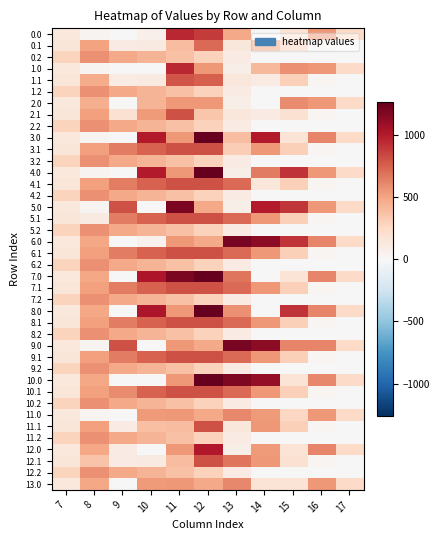

Reading right to left, transcribe all the data shown in this chart.

0.0: 17=243.5	16=545.4	15=172.8	14=0.3	13=477.2	12=884.2	11=951.3	10=68.4	9=0.0	8=35.0	7=134.3
0.1: 17=0.0	16=26.8	15=301.4	14=512.5	13=141.2	12=715.1	11=384.7	10=114.0	9=104.8	8=509.3	7=153.2
0.2: 17=0.0	16=0.0	15=0.0	14=0.0	13=107.8	12=289.5	11=374.4	10=430.5	9=480.7	8=576.5	7=276.9
1.0: 17=243.5	16=545.4	15=579.8	14=407.3	13=70.2	12=545.6	11=951.3	10=0.0	9=0.0	8=35.0	7=134.3
1.1: 17=0.0	16=26.8	15=301.4	14=105.5	13=141.2	12=757.8	11=791.7	10=114.0	9=104.8	8=466.6	7=153.2
1.2: 17=0.0	16=0.0	15=0.0	14=0.0	13=107.8	12=289.5	11=374.4	10=430.5	9=480.7	8=576.5	7=276.9
2.0: 17=243.5	16=545.4	15=596.8	14=0.3	13=70.2	12=548.5	11=544.3	10=424.0	9=0.0	8=459.0	7=134.3
2.1: 17=0.0	16=26.8	15=190.4	14=105.5	13=141.2	12=350.8	11=800.2	10=538.0	9=196.0	8=514.8	7=153.2
2.2: 17=0.0	16=0.0	15=0.0	14=0.0	13=107.8	12=289.5	11=374.4	10=430.5	9=480.7	8=576.6	7=276.9
3.0: 17=243.5	16=613.0	15=172.8	14=1003.3	13=389.7	12=1261.6	11=544.3	10=1003.0	9=0.0	8=35.0	7=134.3
3.1: 17=0.0	16=26.8	15=301.4	14=544.1	13=314.8	12=806.9	11=800.2	10=742.1	9=646.9	8=514.8	7=153.2
3.2: 17=0.0	16=0.0	15=0.0	14=0.0	13=107.8	12=289.5	11=374.4	10=430.5	9=480.7	8=576.6	7=276.9
4.0: 17=243.5	16=545.4	15=911.8	14=651.4	13=70.2	12=1261.6	11=544.3	10=1003.0	9=0.0	8=35.0	7=134.3
4.1: 17=0.0	16=26.8	15=301.4	14=143.6	13=715.3	12=806.9	11=800.2	10=742.1	9=646.9	8=514.8	7=153.2
4.2: 17=0.0	16=0.0	15=0.0	14=0.0	13=107.8	12=289.5	11=374.4	10=430.5	9=480.7	8=576.6	7=276.9
5.0: 17=243.5	16=545.4	15=902.4	14=1003.3	13=70.2	12=477.2	11=1185.2	10=0.0	9=804.0	8=35.0	7=134.3
5.1: 17=0.0	16=26.8	15=301.4	14=544.1	13=715.3	12=806.9	11=800.2	10=742.1	9=646.9	8=114.3	7=153.2
5.2: 17=0.0	16=0.0	15=0.0	14=0.0	13=107.8	12=289.5	11=374.4	10=430.5	9=480.7	8=576.6	7=276.9
6.0: 17=243.5	16=613.0	15=911.8	14=1128.6	13=1199.2	12=477.2	11=544.3	10=58.5	9=0.0	8=489.3	7=134.3
6.1: 17=0.0	16=26.8	15=301.4	14=544.1	13=715.3	12=806.9	11=800.2	10=742.1	9=646.9	8=513.5	7=153.2
6.2: 17=0.0	16=0.0	15=0.0	14=0.0	13=107.8	12=289.5	11=374.4	10=430.5	9=480.7	8=576.6	7=276.9
7.0: 17=243.5	16=613.0	15=172.8	14=0.3	13=676.6	12=1261.6	11=1185.2	10=1023.2	9=0.0	8=489.3	7=134.3
7.1: 17=0.0	16=26.8	15=301.4	14=544.1	13=715.3	12=806.9	11=800.2	10=742.1	9=646.9	8=513.5	7=153.2
7.2: 17=0.0	16=0.0	15=0.0	14=0.0	13=107.8	12=289.5	11=374.4	10=430.5	9=480.7	8=576.6	7=276.9
8.0: 17=243.5	16=613.0	15=911.8	14=0.3	13=578.5	12=1261.6	11=544.3	10=1023.2	9=0.0	8=489.3	7=134.3
8.1: 17=0.0	16=26.8	15=301.4	14=544.1	13=715.3	12=806.9	11=800.2	10=742.1	9=646.9	8=513.5	7=153.2
8.2: 17=0.0	16=0.0	15=0.0	14=0.0	13=107.8	12=289.5	11=374.4	10=430.5	9=480.7	8=576.6	7=276.9
9.0: 17=243.5	16=613.0	15=620.5	14=1128.6	13=1199.2	12=477.2	11=544.3	10=0.0	9=804.0	8=35.0	7=134.3
9.1: 17=0.0	16=26.8	15=301.4	14=544.1	13=715.3	12=805.5	11=800.2	10=742.1	9=646.9	8=514.8	7=153.2
9.2: 17=0.0	16=0.0	15=0.0	14=0.0	13=107.8	12=289.5	11=374.4	10=430.5	9=480.7	8=576.6	7=276.9
10.0: 17=243.5	16=605.6	15=172.8	14=1112.3	13=1182.2	12=1261.6	11=544.3	10=0.0	9=0.0	8=489.3	7=134.3
10.1: 17=0.0	16=26.8	15=301.4	14=544.1	13=715.3	12=806.9	11=800.2	10=742.1	9=591.7	8=514.8	7=153.2
10.2: 17=0.0	16=0.0	15=0.0	14=0.0	13=107.8	12=289.5	11=374.4	10=430.5	9=480.7	8=576.6	7=276.9
11.0: 17=243.5	16=545.4	15=262.4	14=533.3	13=603.2	12=477.2	11=544.3	10=533.0	9=0.0	8=35.0	7=134.3
11.1: 17=0.0	16=26.8	15=301.4	14=544.1	13=141.2	12=806.9	11=384.7	10=384.2	9=104.8	8=514.8	7=153.2
11.2: 17=0.0	16=0.0	15=0.0	14=0.0	13=107.8	12=289.5	11=374.4	10=430.5	9=480.7	8=576.6	7=276.9
12.0: 17=243.5	16=613.0	15=172.8	14=533.3	13=70.2	12=1010.2	11=544.3	10=0.0	9=100.7	8=489.3	7=134.3
12.1: 17=0.0	16=26.8	15=190.4	14=544.1	13=674.2	12=806.9	11=384.7	10=114.0	9=104.8	8=363.1	7=153.2
12.2: 17=0.0	16=0.0	15=0.0	14=0.0	13=107.8	12=289.5	11=374.4	10=430.5	9=480.7	8=576.6	7=276.9
13.0: 17=243.5	16=545.4	15=172.8	14=168.6	13=603.2	12=477.2	11=544.3	10=533.0	9=0.0	8=489.3	7=134.3